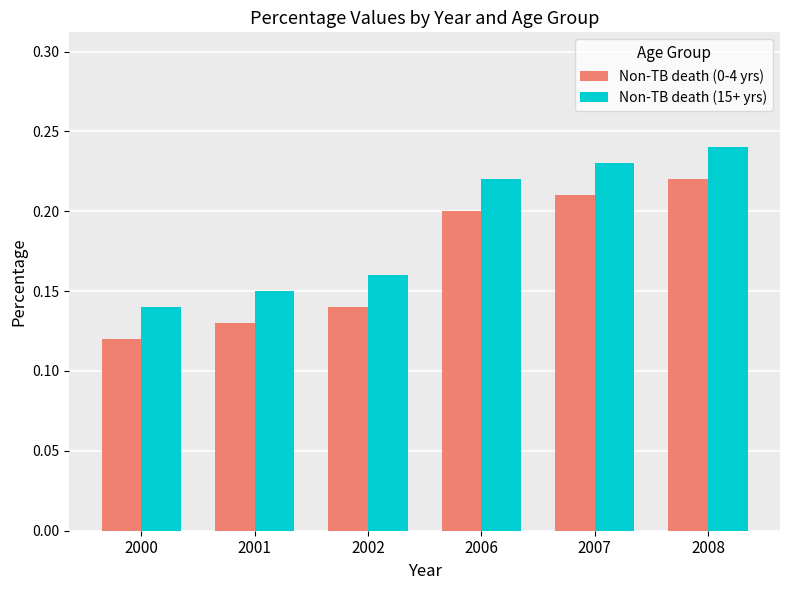

At which category is the sum across all series the highest?

2008